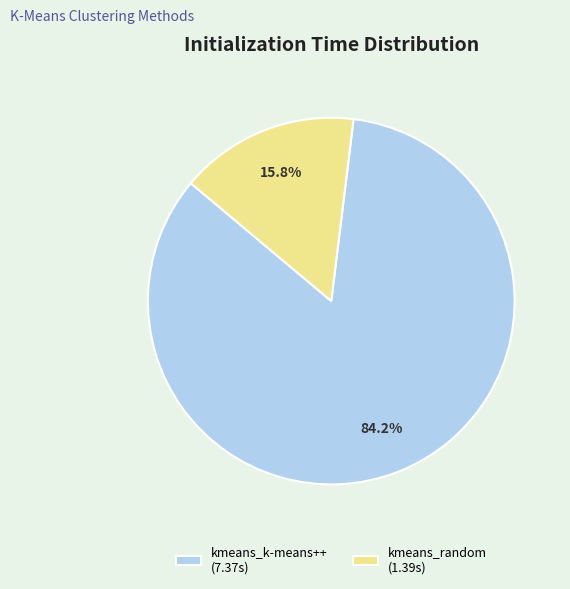

What is the largest slice in the pie chart?

kmeans_k-means++